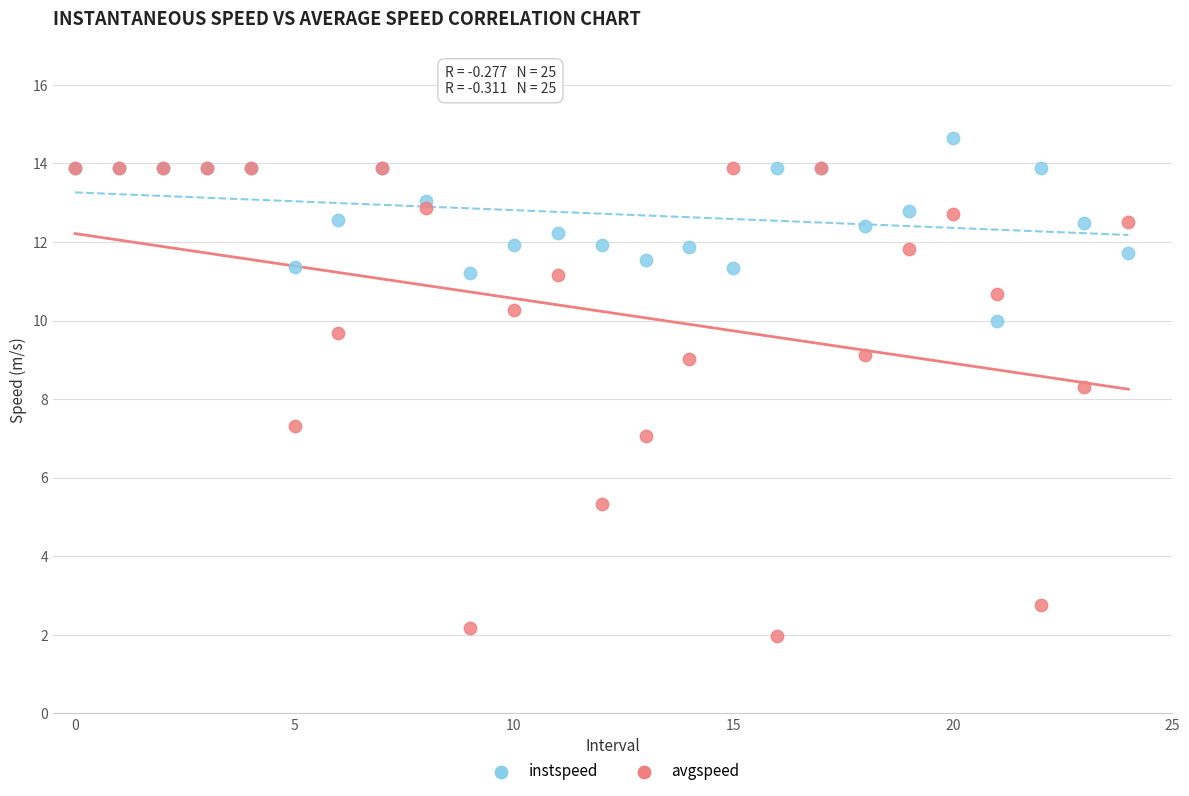

Which series has the largest Y range (max minus min)?

avgspeed